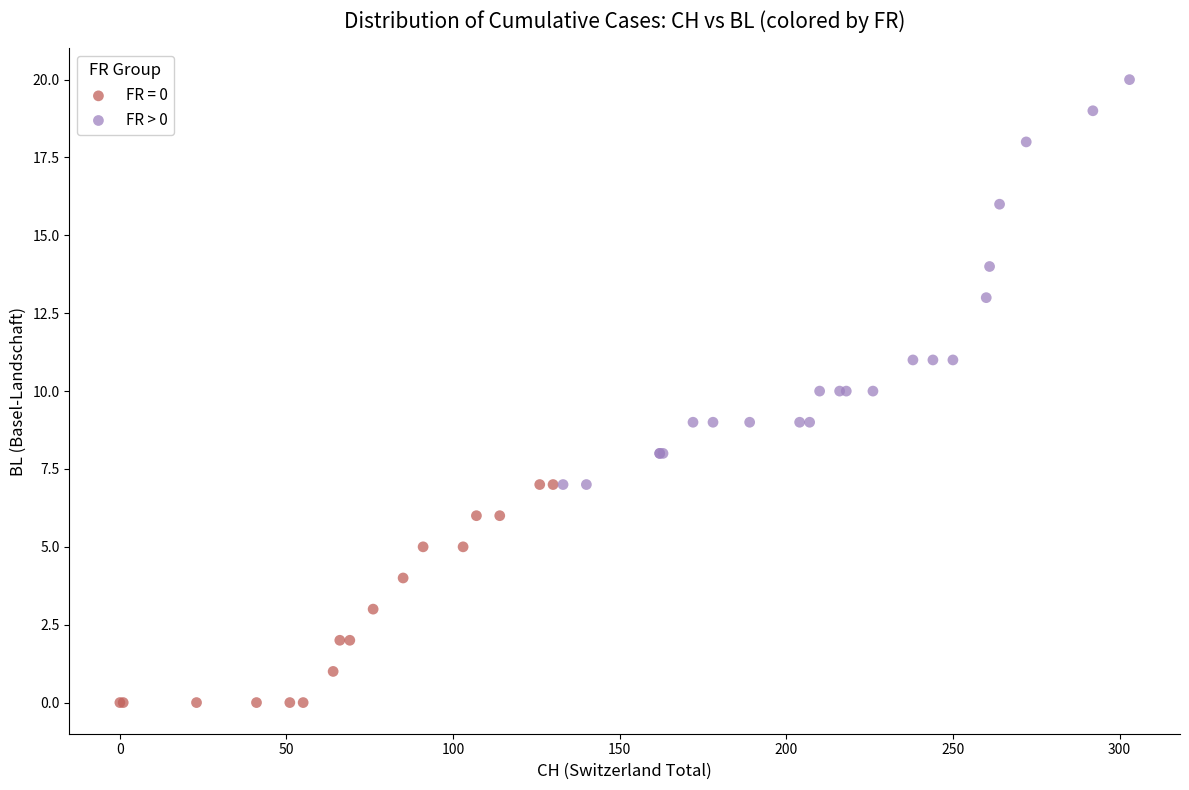

Which series contains the highest Y value?

FR > 0